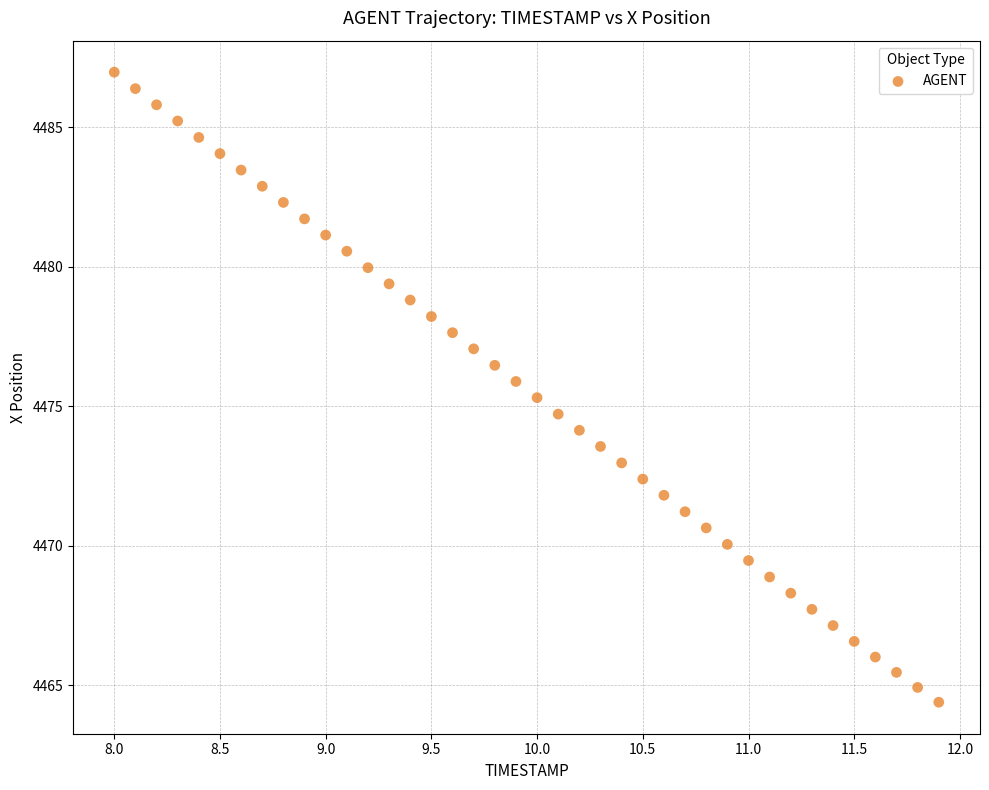

What is the range of X values (max minus min)?

3.9